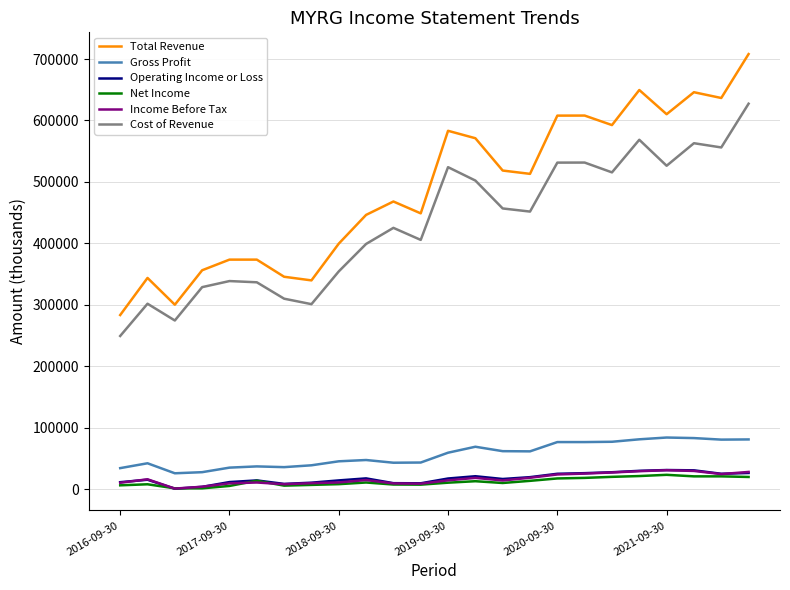

What is the average value of the Income Before Tax series?

16425